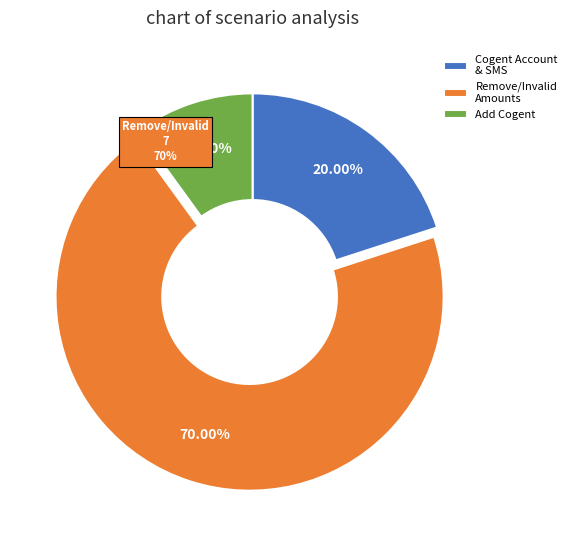

Does min Amount represent more than half of the total?

No